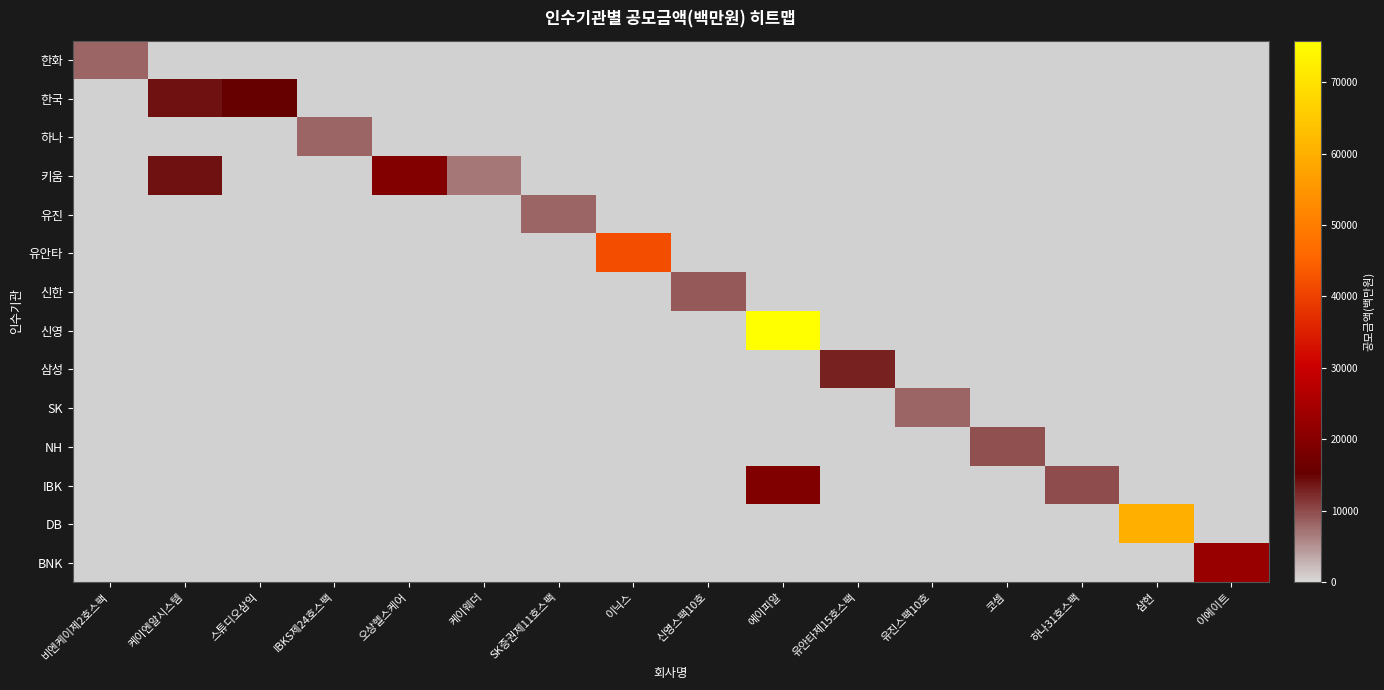

Between IBKS제24호스팩 and 코셈, which series saw the biggest shift?

NH